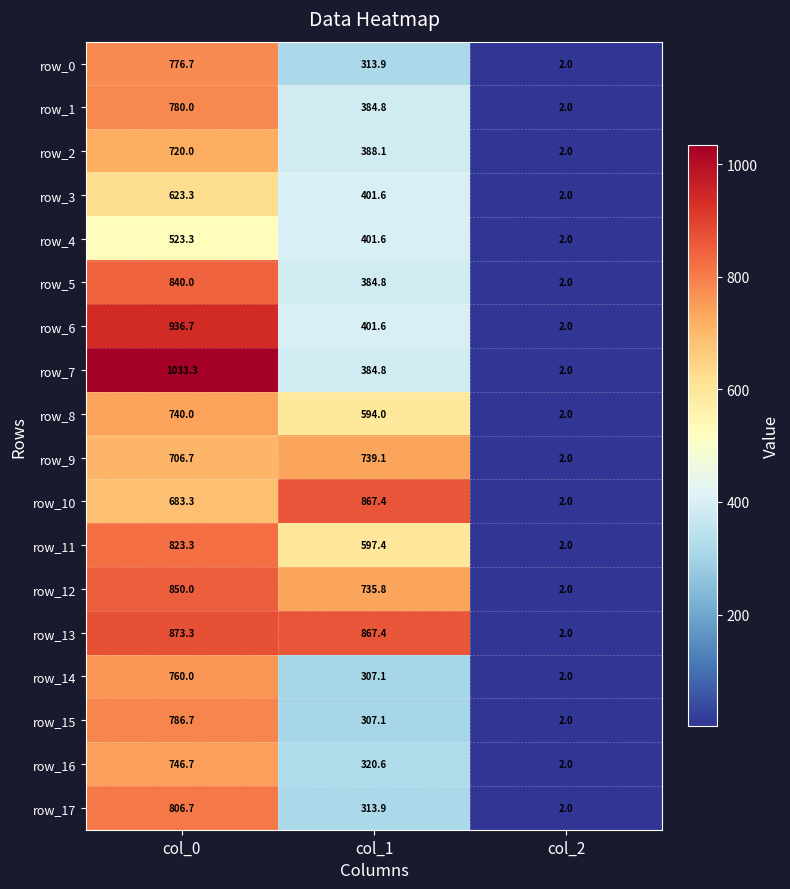

What is the difference between the row_3 values at col_0 and col_1?

221.7